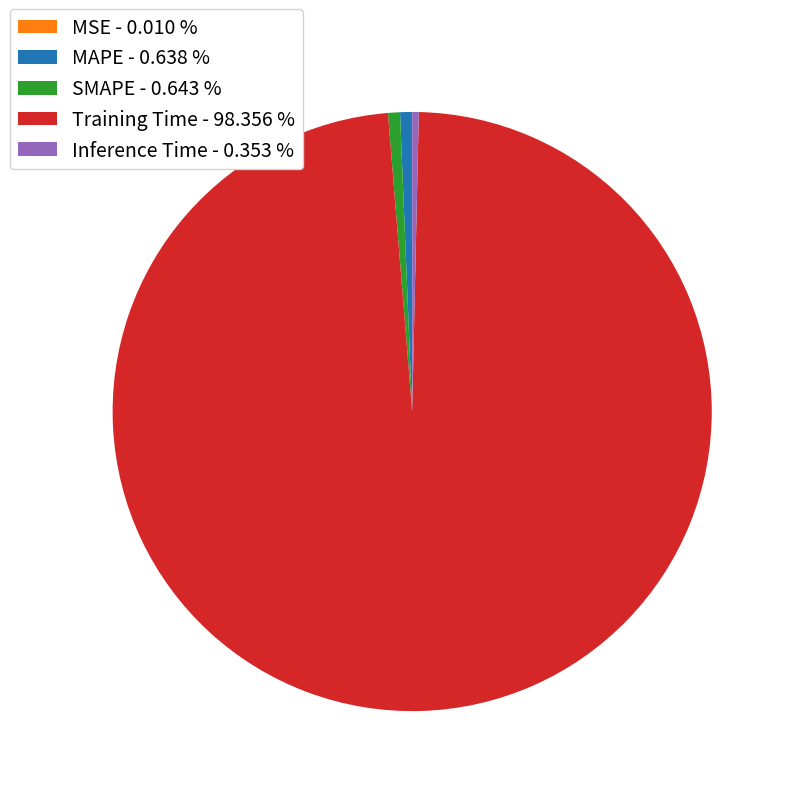

Does MAPE - 0.638 % account for over 50% of the chart?

No